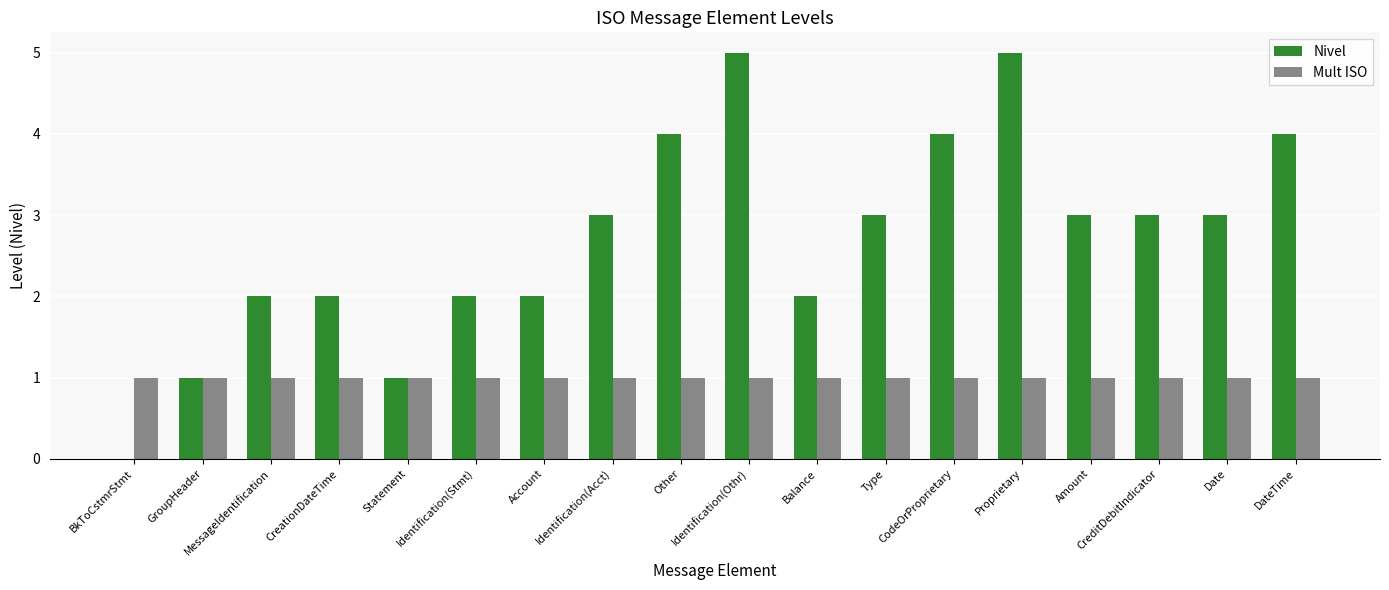

What is the approximate value of Mult ISO at Identification(Othr)?

1